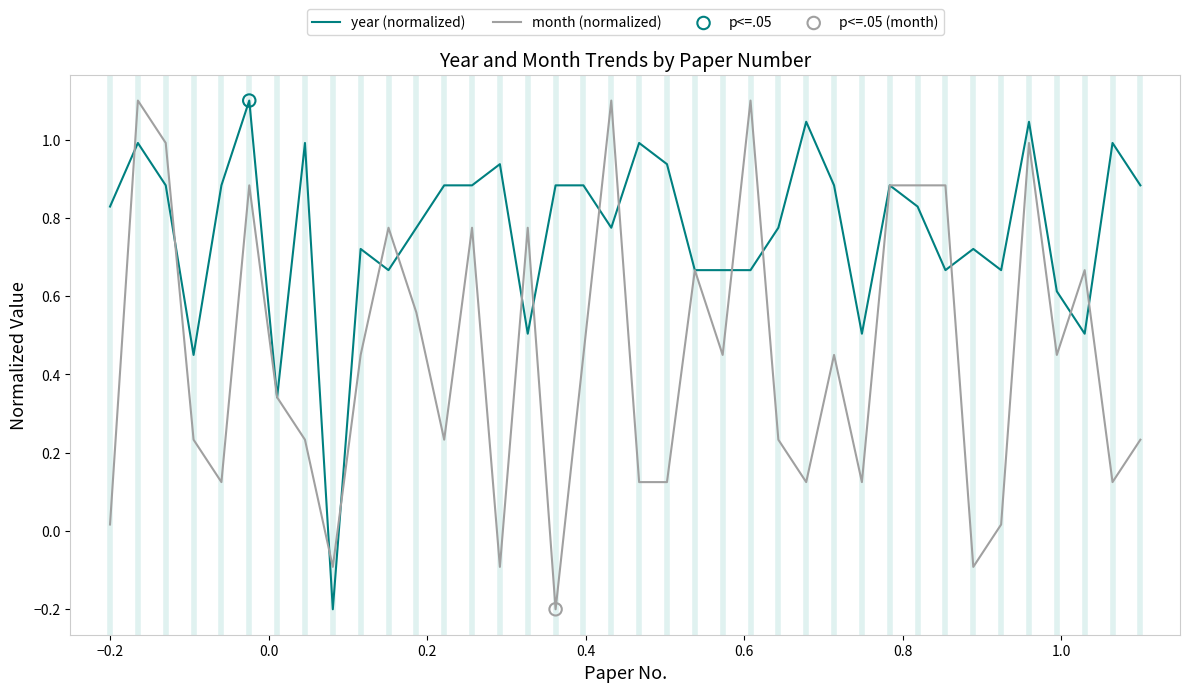

List the series in order of their overall mean, highest first.

year (normalized), month (normalized)